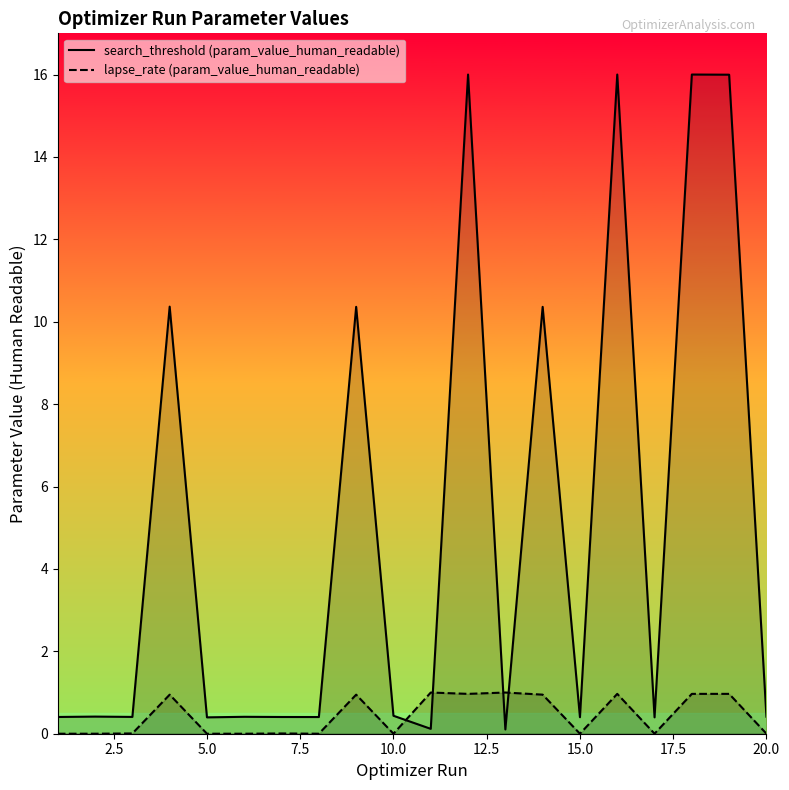

Rank the series by their average value, from lowest to highest.

lapse_rate (param_value_human_readable), search_threshold (param_value_human_readable)